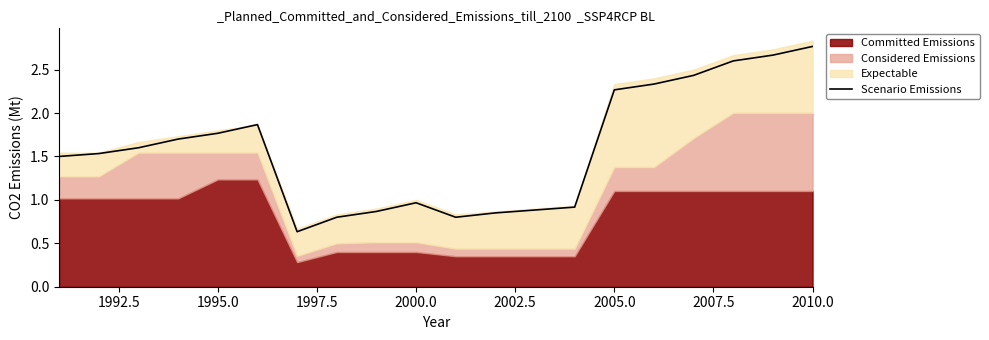

Which category has the highest value in the Scenario Emissions series?

2010.0